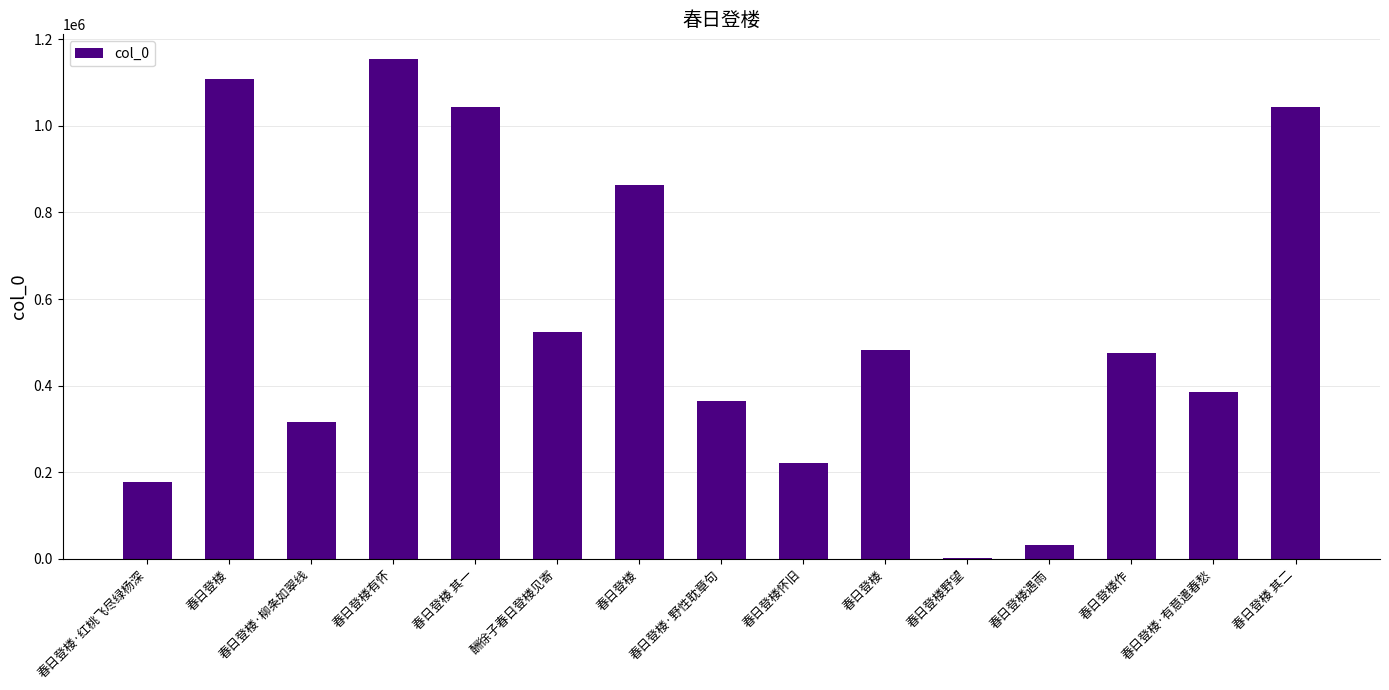

What is the label of the 5th bar from the right?

春日登楼野望